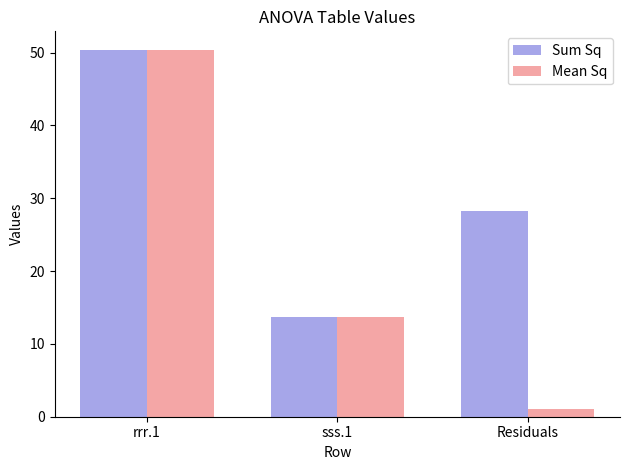

Reading left to right, list all the values displayed in this chart.

Sum Sq: 50.4	13.7	28.2
Mean Sq: 50.4	13.7	1.0